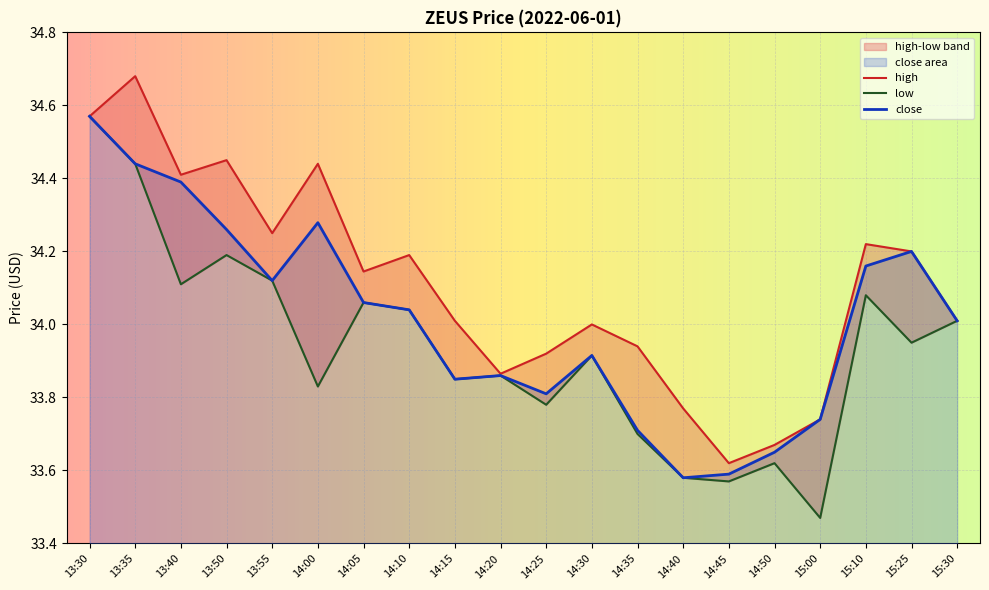

What is the sum of the low values at 15:30 and 14:45?

67.6